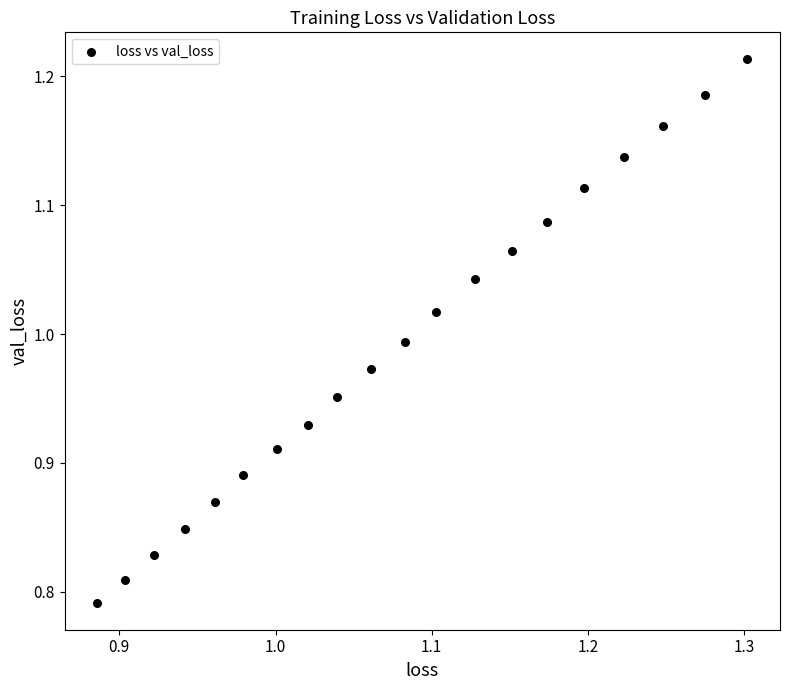

What is the range of X values (max minus min)?

0.4